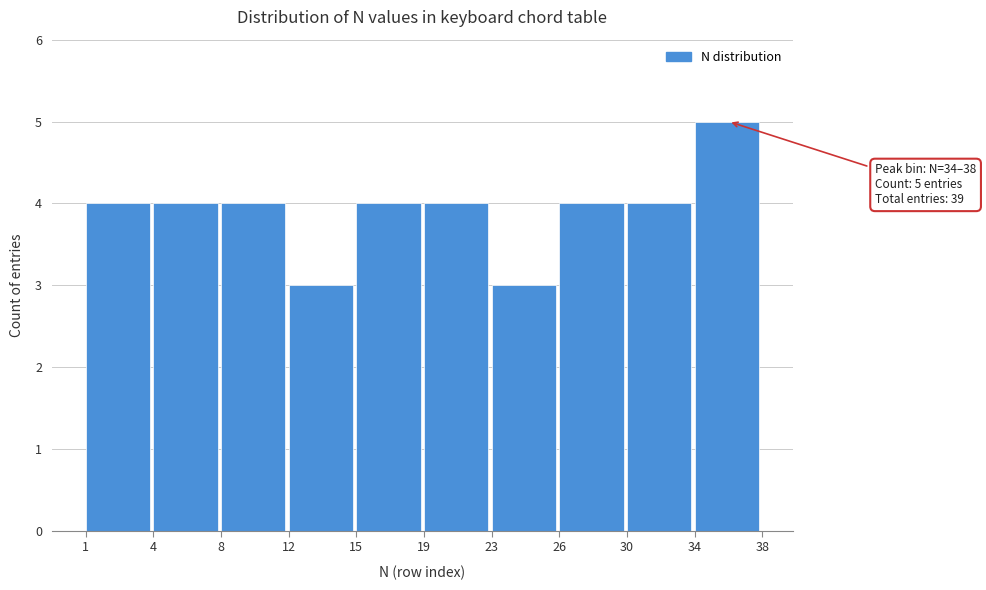

Reading left to right, extract all data points from this chart.

1=4	4=4	8=4	12=3	15=4	19=4	23=3	26=4	30=4	34=5